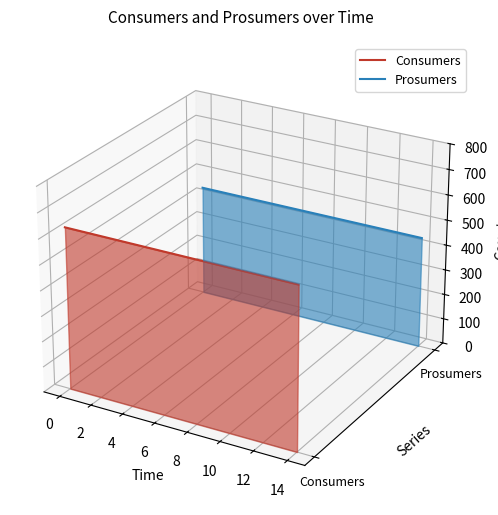

What is the label of the 9th point from the left?

14